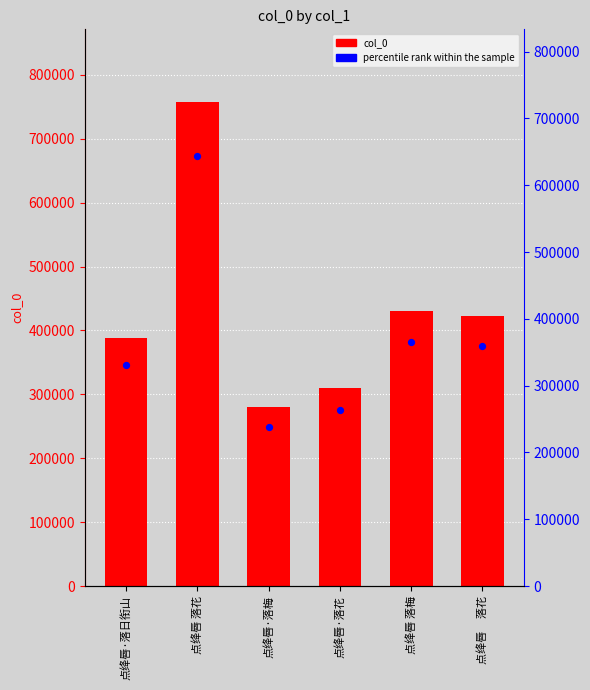

What are all the series names shown in the legend?

col_0, percentile rank within the sample